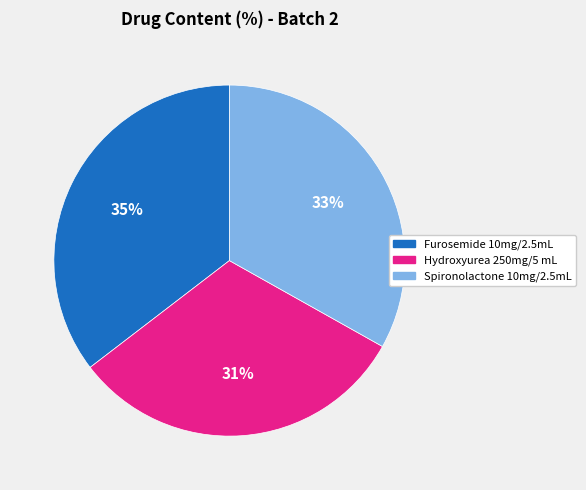

Do Hydroxyurea 250mg/5 mL and Spironolactone 10mg/2.5mL together represent more than half of the pie?

Yes